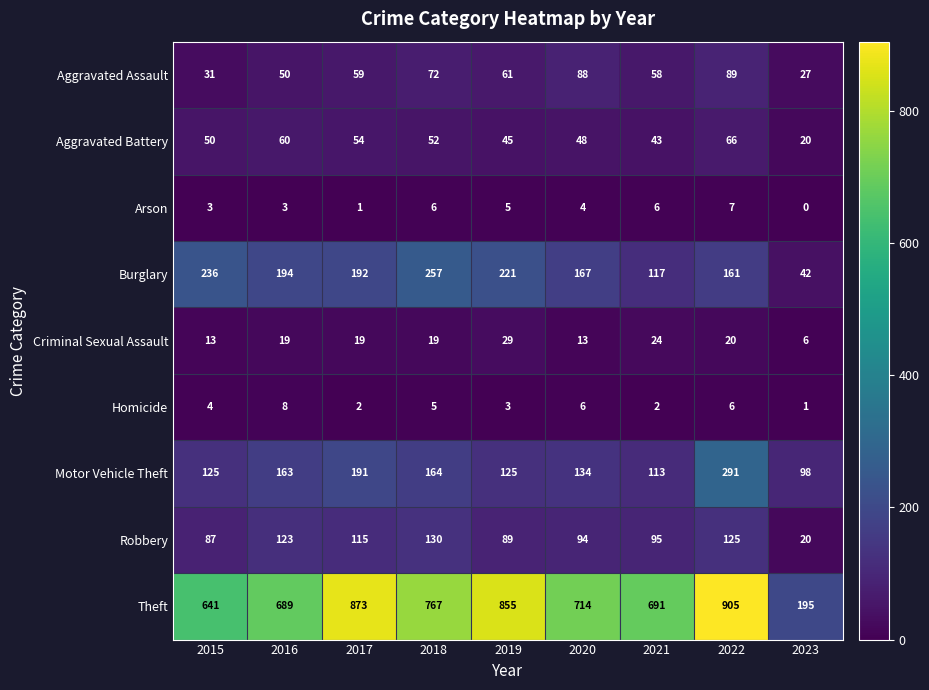

At which label does Arson first exceed 4?

2018